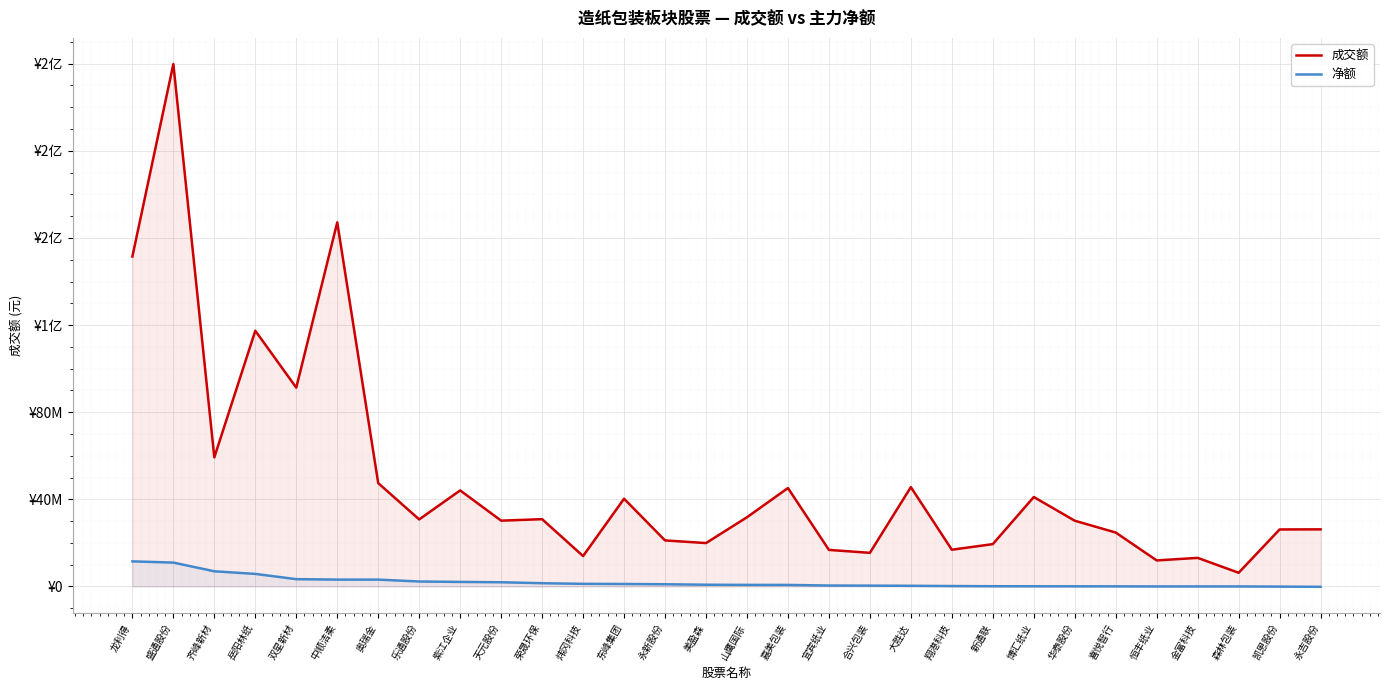

What are all the series names shown in the legend?

成交额, 净额